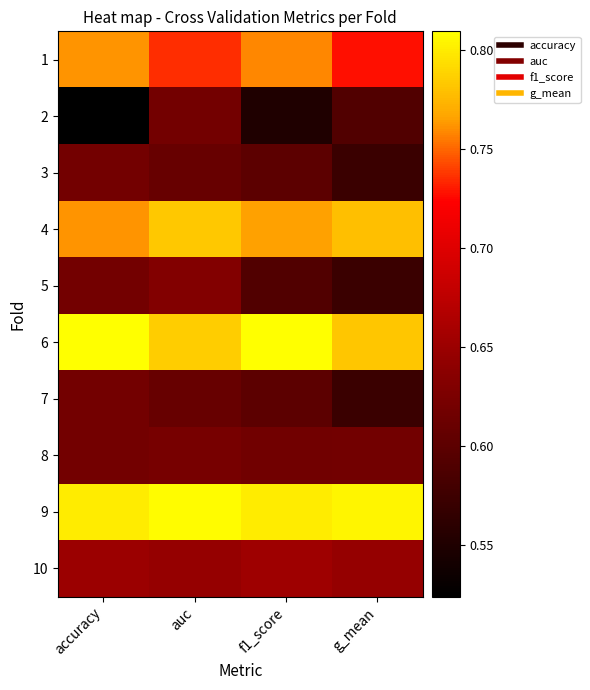

List the series in order of their peak value, highest first.

6, 9, 4, 1, 10, 5, 8, 3, 7, 2